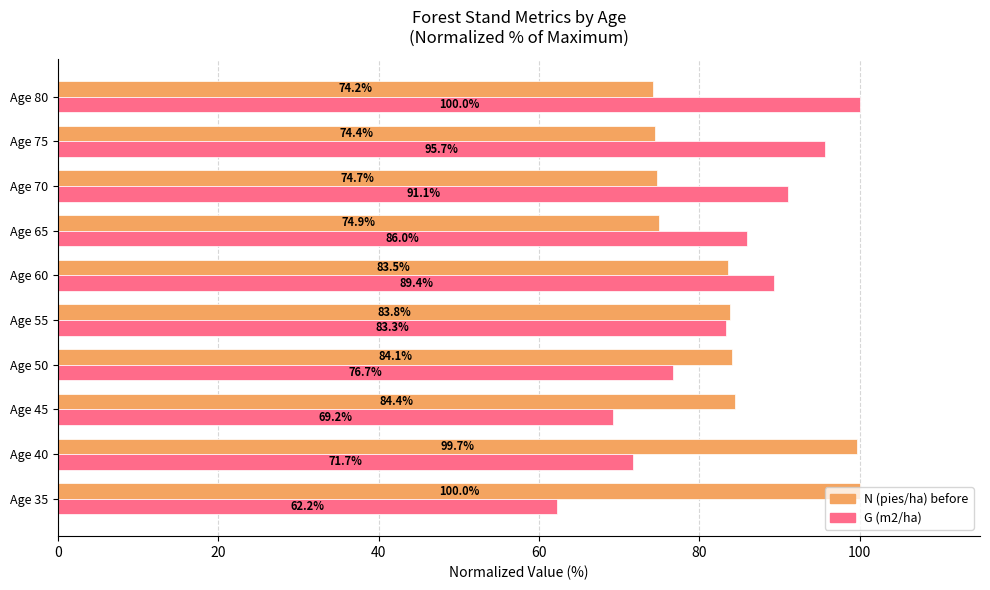

What is the difference between the highest and lowest values at Age 65?

11.1